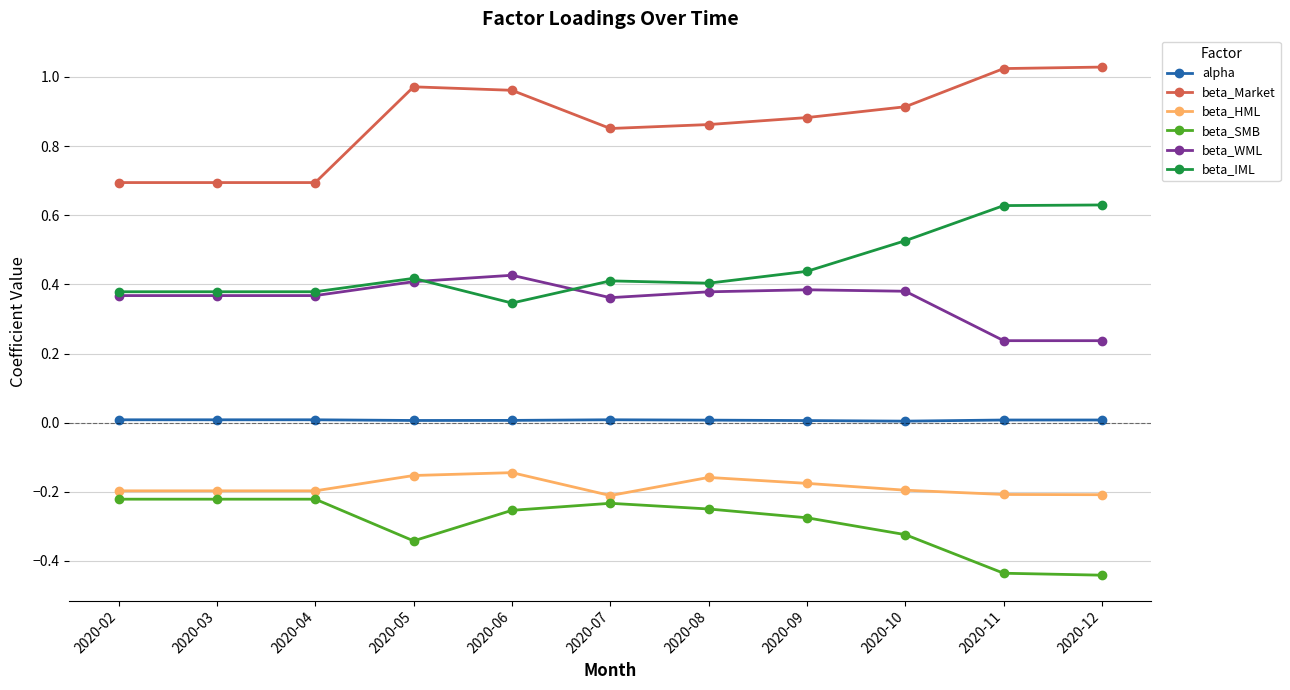

What is the sum of the beta_Market values at 2020-07 and 2020-02?

1.5